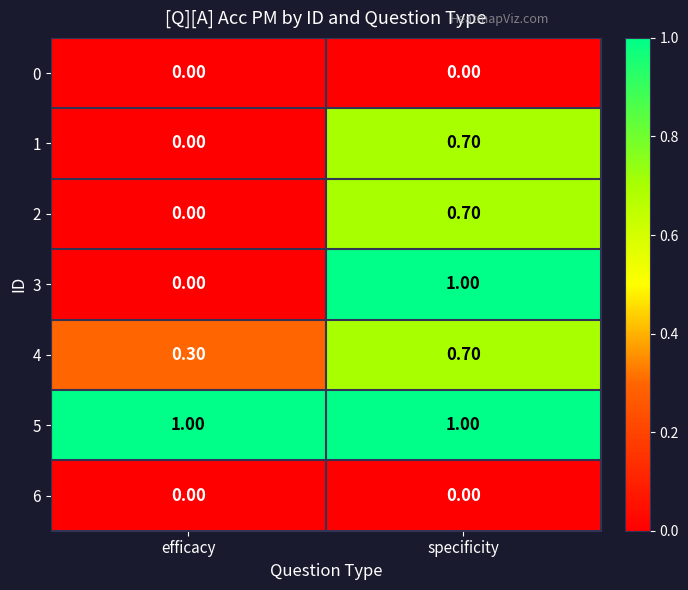

Which category has the highest value in the 4 series?

specificity